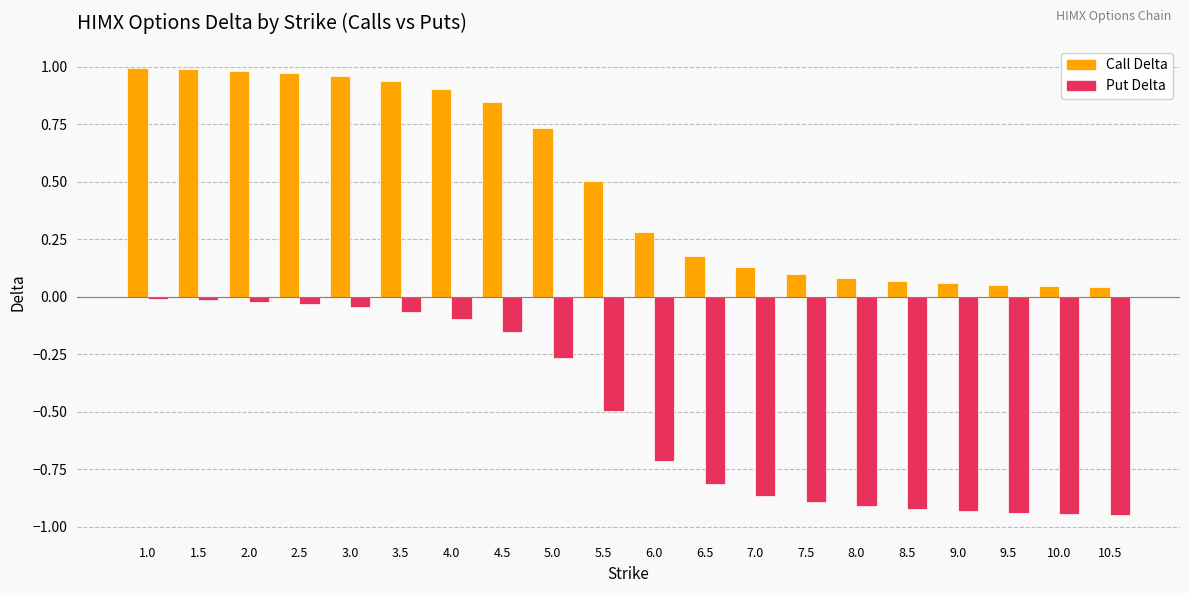

What is the sum of all Put Delta values?

-10.1